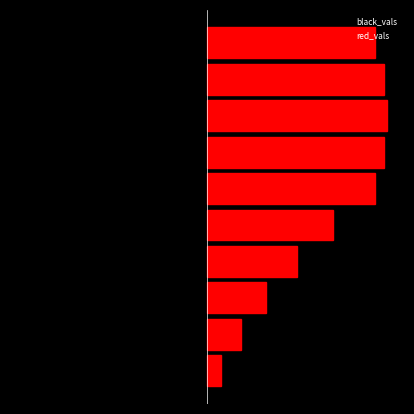

Which series has the largest range (max minus min)?

black_vals